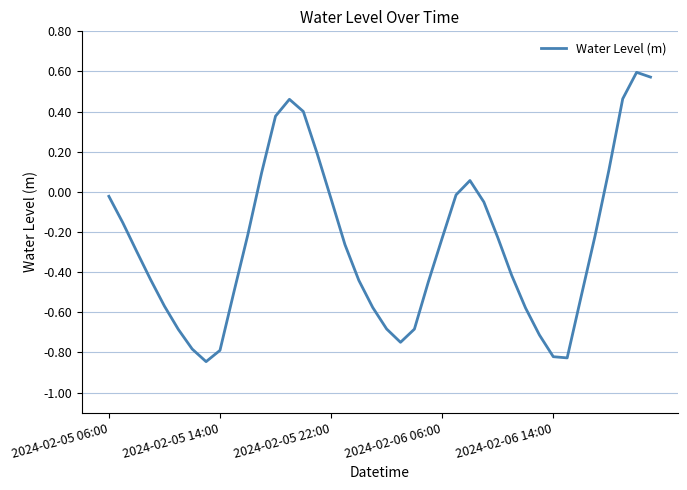

What is the difference between the maximum and minimum values?

1.4